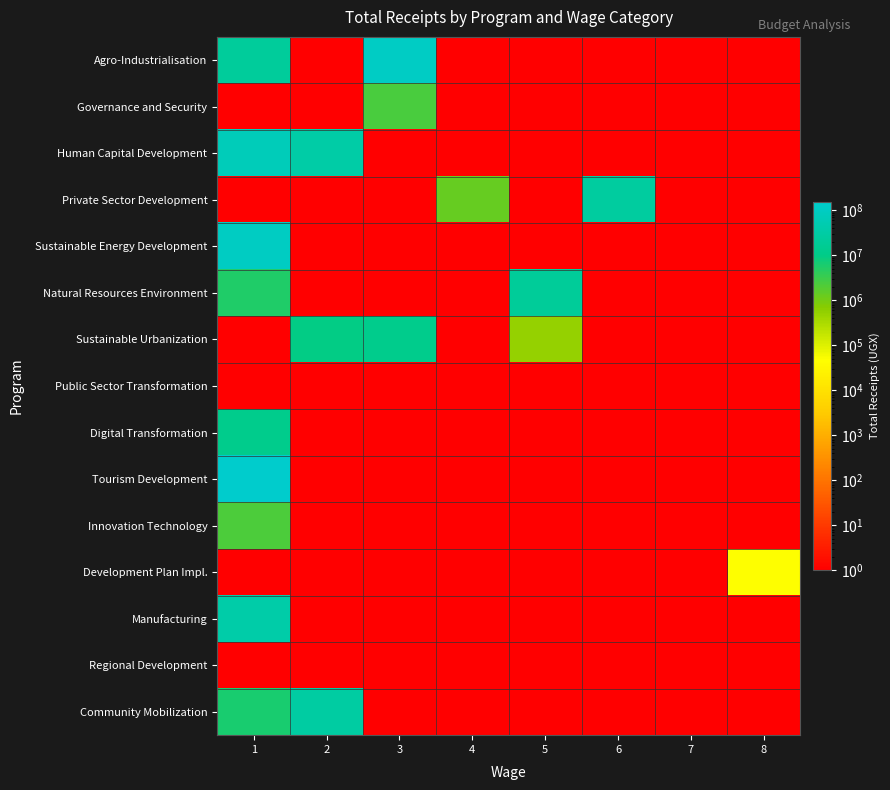

Reading left to right, what are all the values shown in this chart?

Agro-Industrialisation: 1=21516598	2=1	3=113576353	4=1	5=1	6=1	7=1	8=1
Governance and Security: 1=1	2=1	3=2362279	4=1	5=1	6=1	7=1	8=1
Human Capital Development: 1=71668000	2=34459232	3=1	4=1	5=1	6=1	7=1	8=1
Private Sector Development: 1=1	2=1	3=1	4=1319591	5=1	6=25635203	7=1	8=1
Sustainable Energy Development: 1=105900000	2=1	3=1	4=1	5=1	6=1	7=1	8=1
Natural Resources Environment: 1=5500000	2=1	3=1	4=1	5=20773826	6=1	7=1	8=1
Sustainable Urbanization: 1=1	2=9620044	3=12130000	4=1	5=500000	6=1	7=1	8=1
Public Sector Transformation: 1=1	2=1	3=1	4=1	5=1	6=1	7=1	8=1
Digital Transformation: 1=11810109	2=1	3=1	4=1	5=1	6=1	7=1	8=1
Tourism Development: 1=155352829	2=1	3=1	4=1	5=1	6=1	7=1	8=1
Innovation Technology: 1=2311862	2=1	3=1	4=1	5=1	6=1	7=1	8=1
Development Plan Impl.: 1=1	2=1	3=1	4=1	5=1	6=1	7=1	8=50000
Manufacturing: 1=35713868	2=1	3=1	4=1	5=1	6=1	7=1	8=1
Regional Development: 1=1	2=1	3=1	4=1	5=1	6=1	7=1	8=1
Community Mobilization: 1=6324108	2=28867540	3=1	4=1	5=1	6=1	7=1	8=1